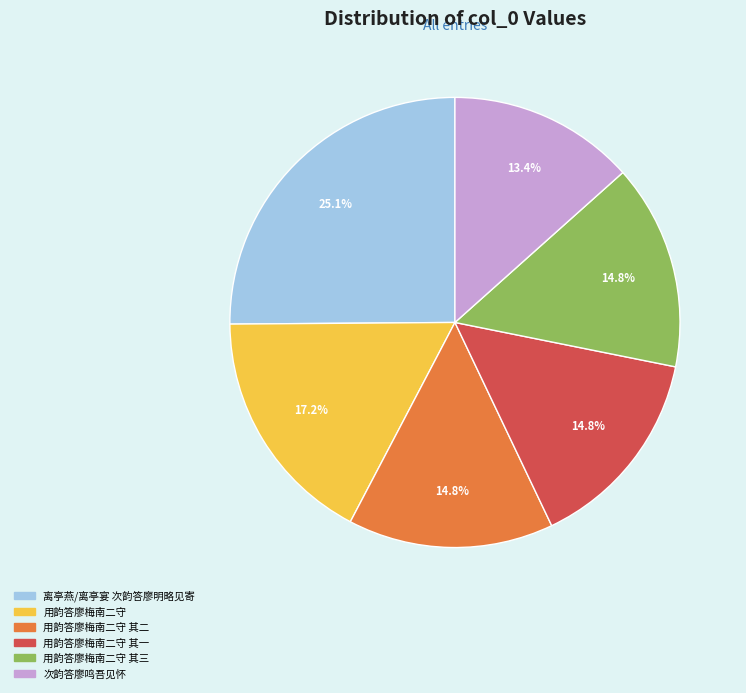

How many slices are in this pie chart?

6